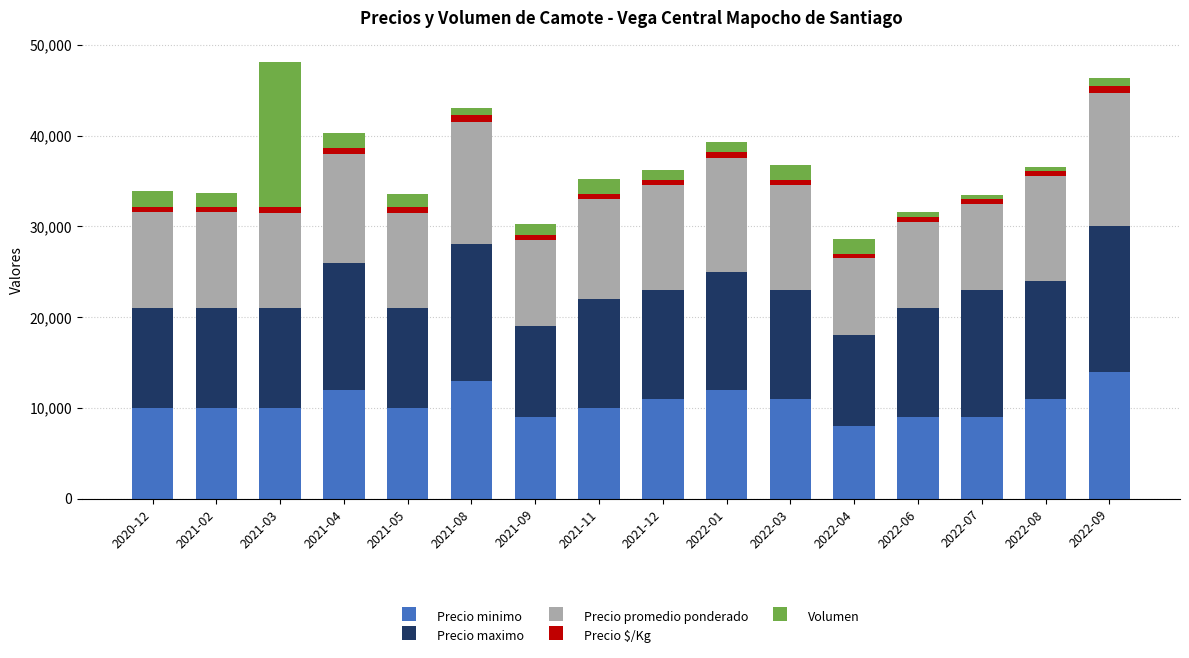

What is the difference between the maximum and minimum values in the Precio minimo series?

6000